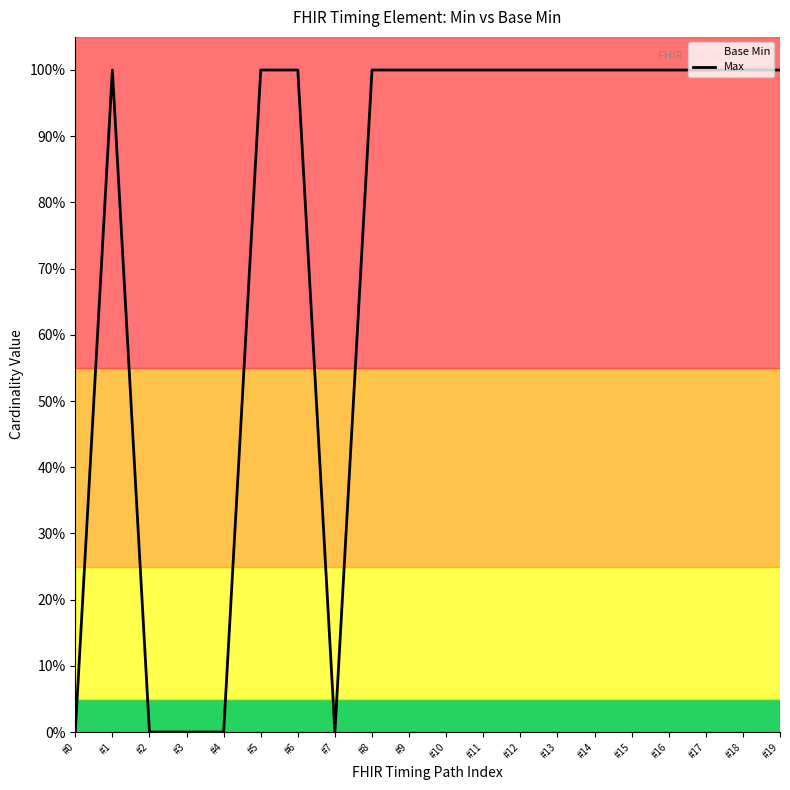

Which label corresponds to the largest value in the chart?

#1